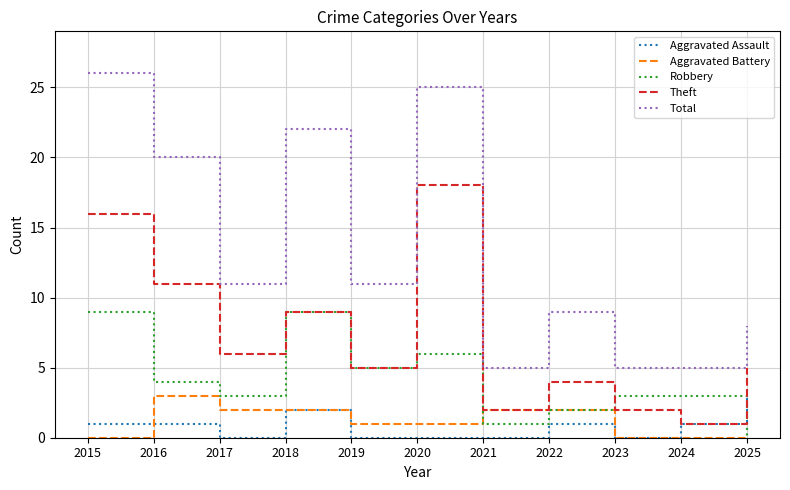

Reading left to right, list all the values displayed in this chart.

Aggravated Assault: 2015=1	2016=1	2017=0	2018=2	2019=0	2020=0	2021=0	2022=1	2023=0	2024=1	2025=3
Aggravated Battery: 2015=0	2016=3	2017=2	2018=2	2019=1	2020=1	2021=2	2022=2	2023=0	2024=0	2025=0
Robbery: 2015=9	2016=4	2017=3	2018=9	2019=5	2020=6	2021=1	2022=2	2023=3	2024=3	2025=0
Theft: 2015=16	2016=11	2017=6	2018=9	2019=5	2020=18	2021=2	2022=4	2023=2	2024=1	2025=5
Total: 2015=26	2016=20	2017=11	2018=22	2019=11	2020=25	2021=5	2022=9	2023=5	2024=5	2025=8